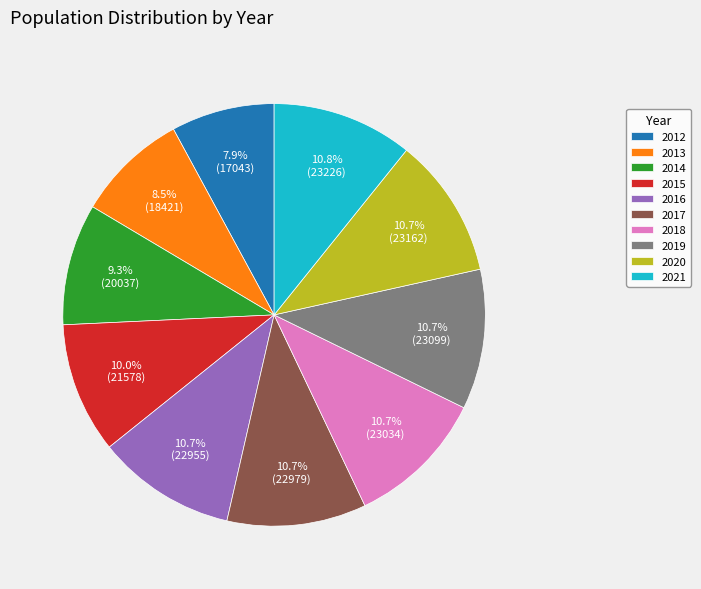

Between 2015 and 2017, which is larger?

2017